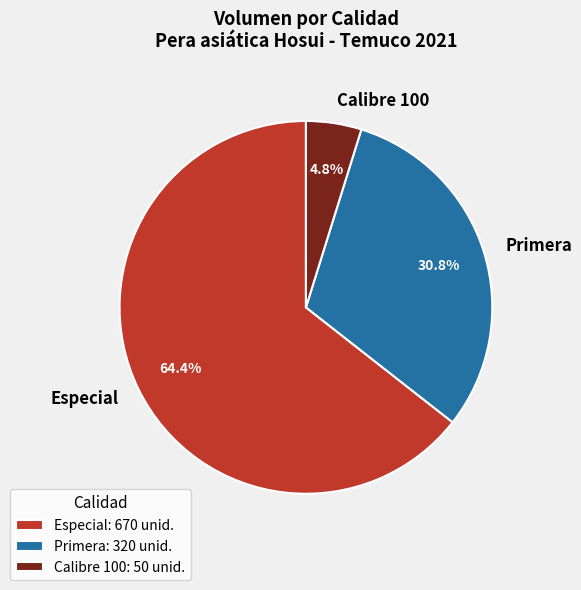

Approximately how many times larger is the value at Especial compared to Calibre 100?

13.4